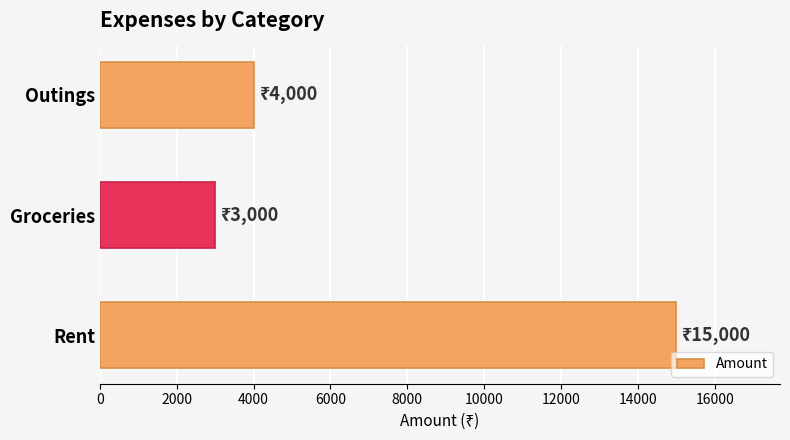

Reading bottom to top, list all the values displayed in this chart.

Rent=15000	Groceries=3000	Outings=4000